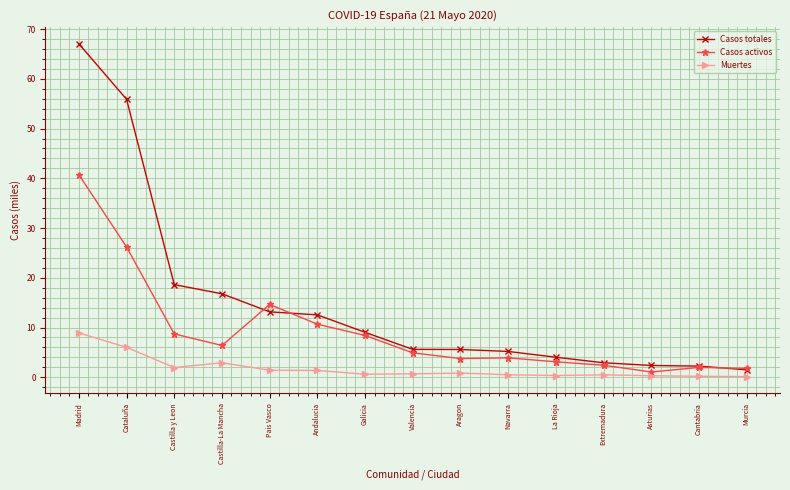

The Casos activos series shows 20.4 at Madrid. True or false?

False